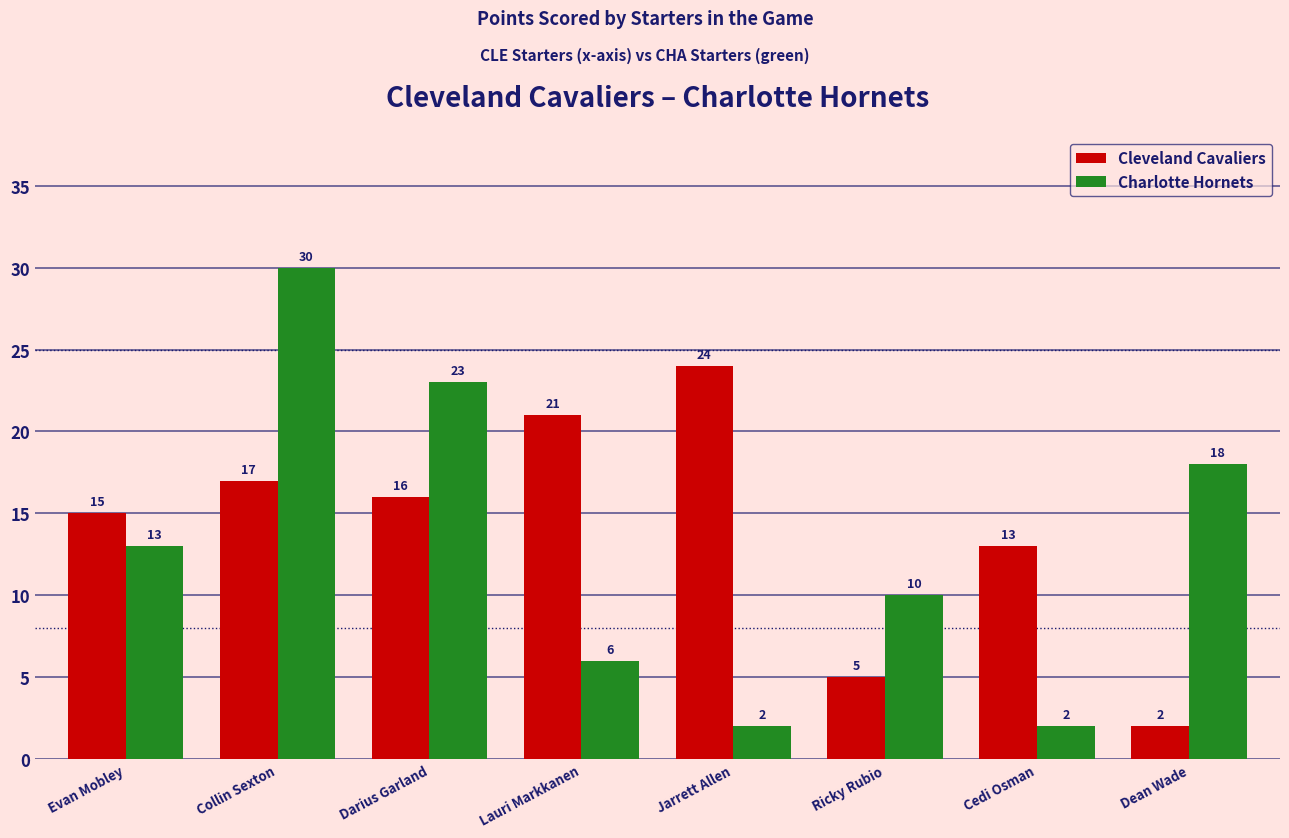

What is the sum of all Cleveland Cavaliers values?

113